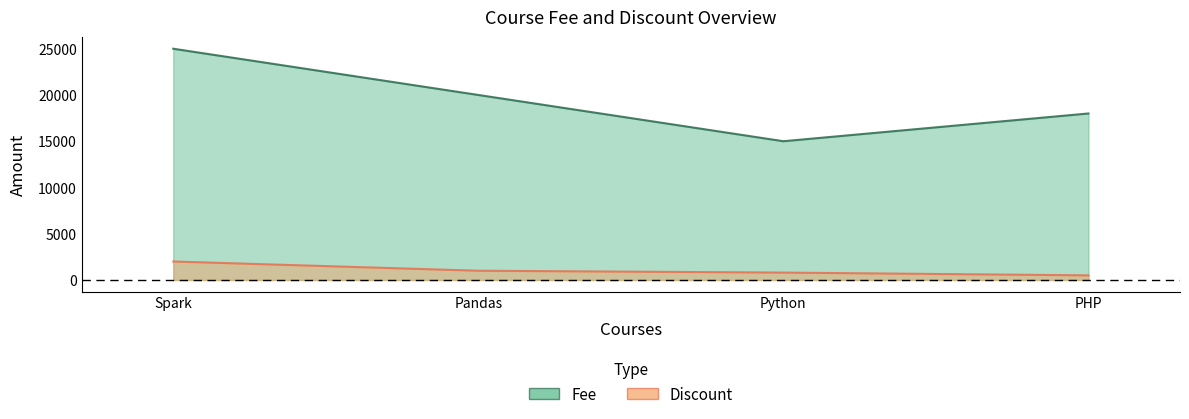

What is the sum of all Fee values?

78000